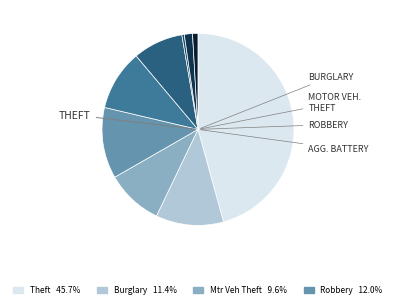

Rank the categories by value from lowest to highest.

Arson, Homicide, Criminal Sexual Assault, Aggravated Assault, Motor Vehicle Theft, Aggravated Battery, Burglary, Robbery, Theft